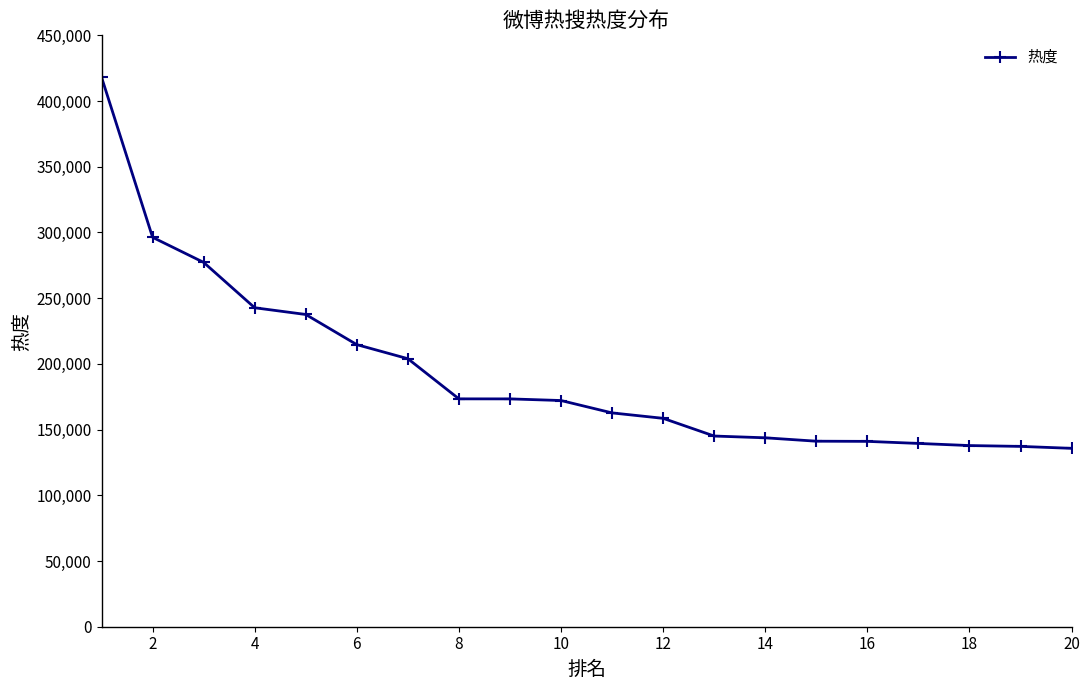

What is the sum of all values?

3852089